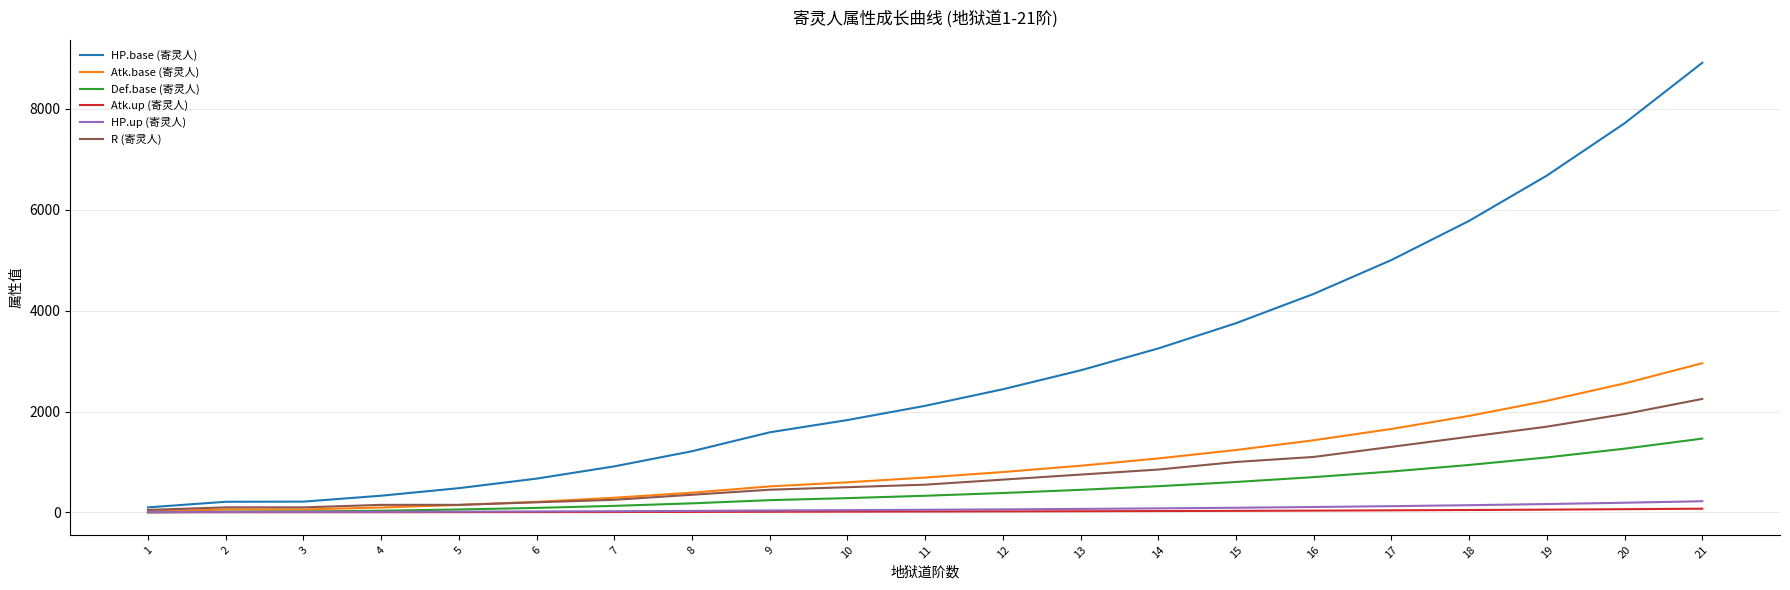

Does the chart have visible grid lines?

Yes